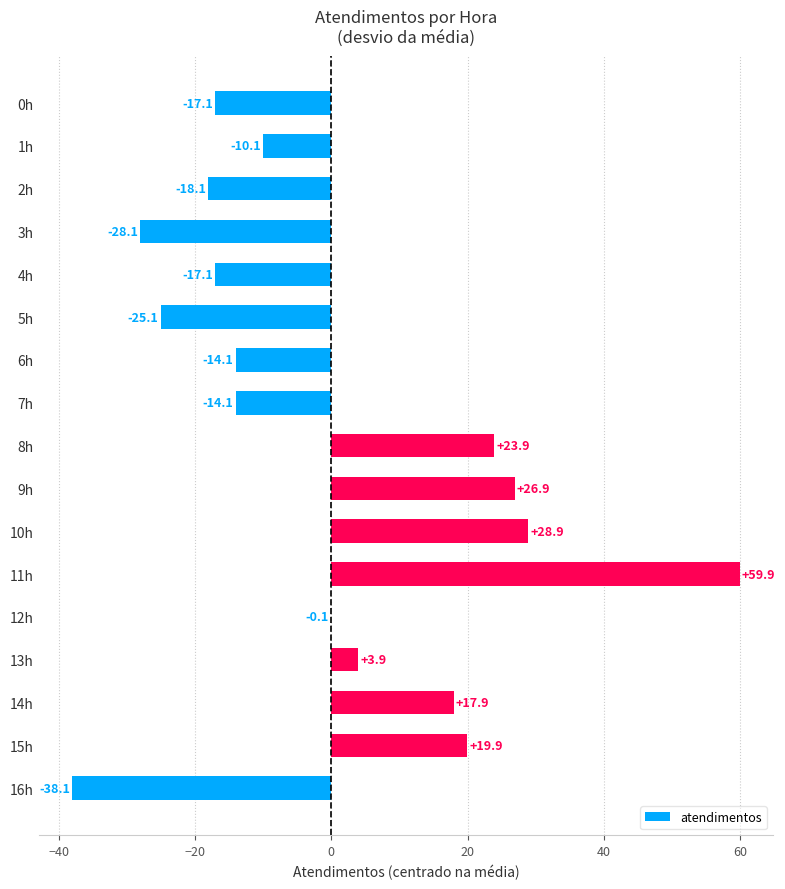

Reading top to bottom, extract all data points from this chart.

0h=-17.1	1h=-10.1	2h=-18.1	3h=-28.1	4h=-17.1	5h=-25.1	6h=-14.1	7h=-14.1	8h=23.9	9h=26.9	10h=28.9	11h=59.9	12h=-0.1	13h=3.9	14h=17.9	15h=19.9	16h=-38.1